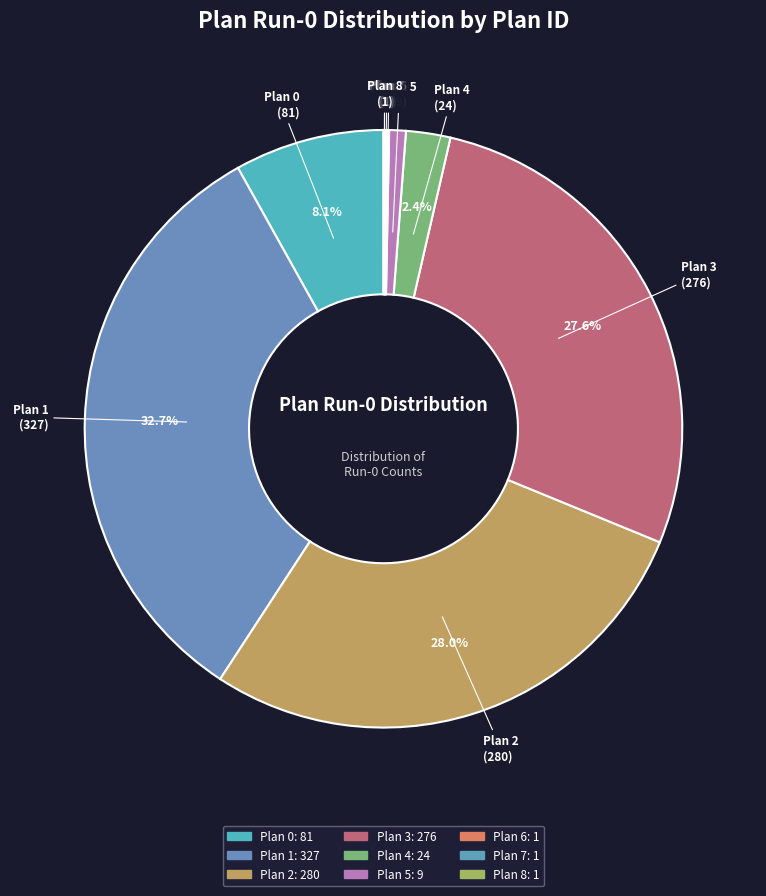

What is the ratio of the value at Plan 3 to the value at Plan 1?

0.8